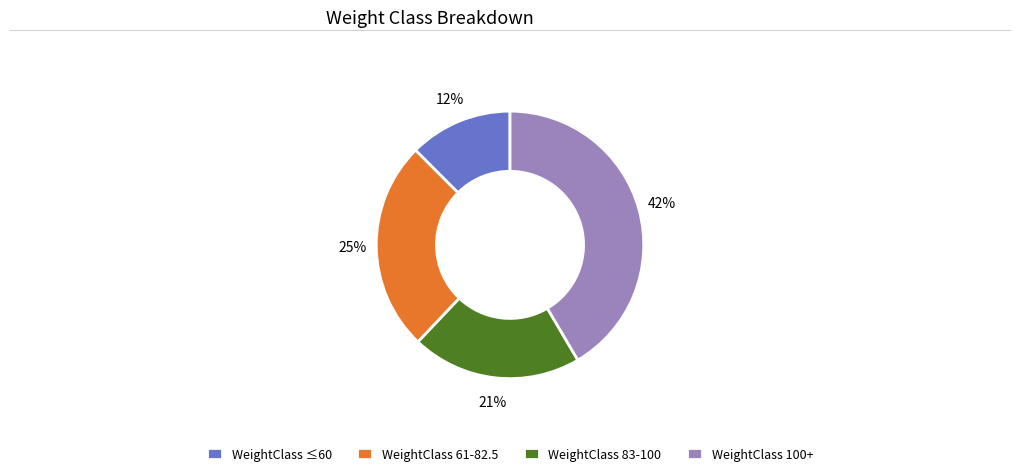

How many segments does this pie chart have?

4